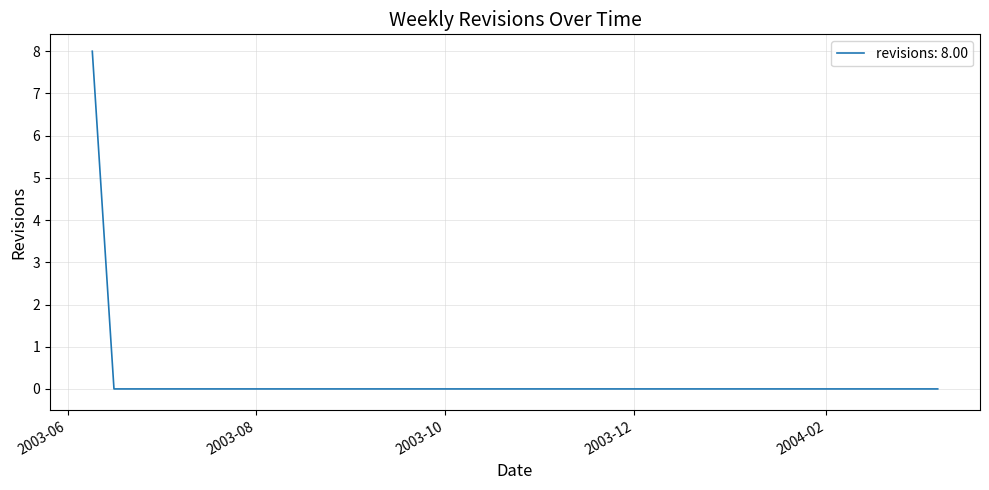

What is the greatest value displayed?

8